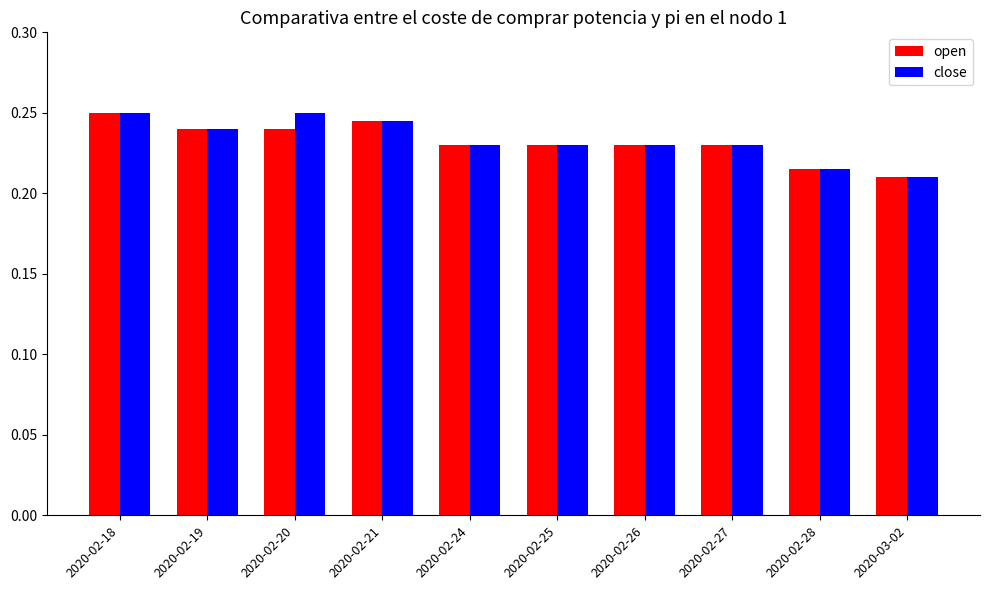

What is the sum of all open values?

2.3